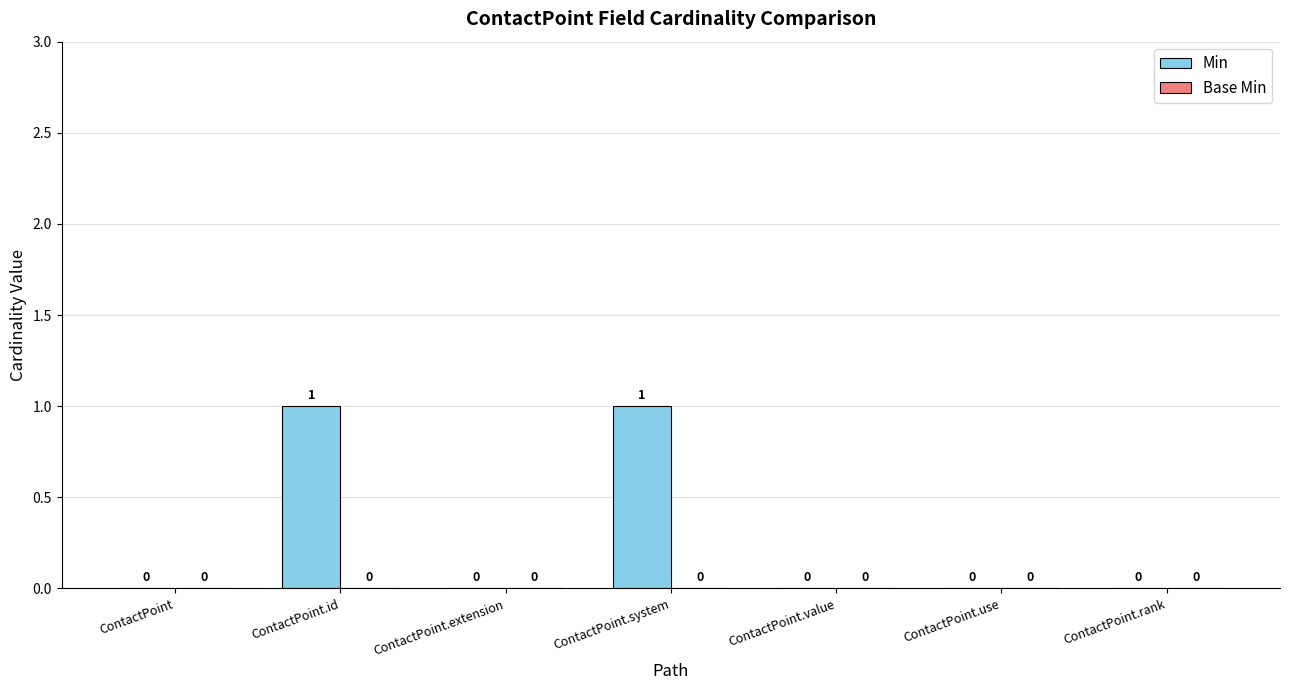

True or false: the data shows 0 at ContactPoint.value.

True